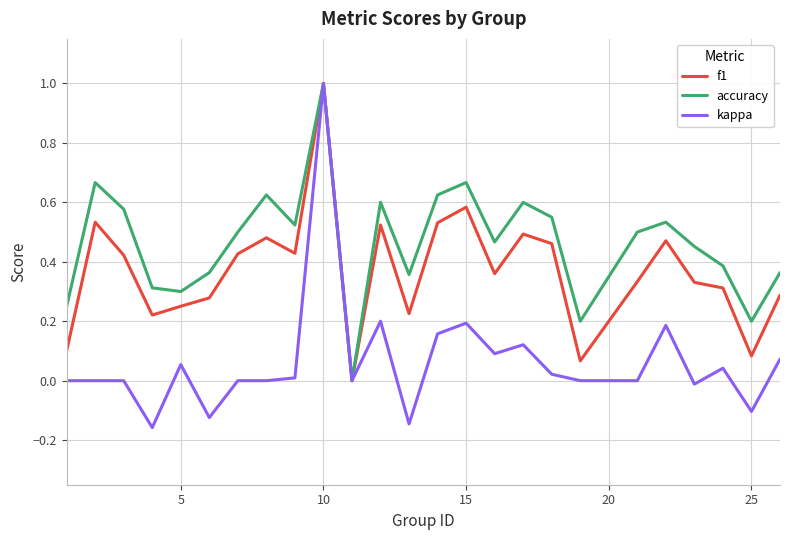

What are all the series names shown in the legend?

f1, accuracy, kappa